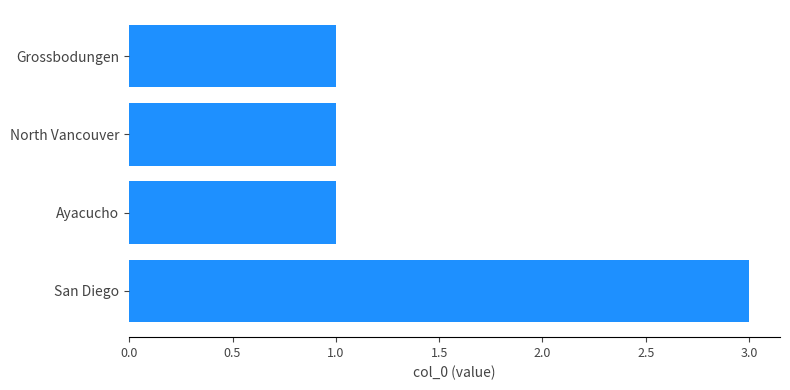

Reading top to bottom, transcribe all the data shown in this chart.

1	1	1	3